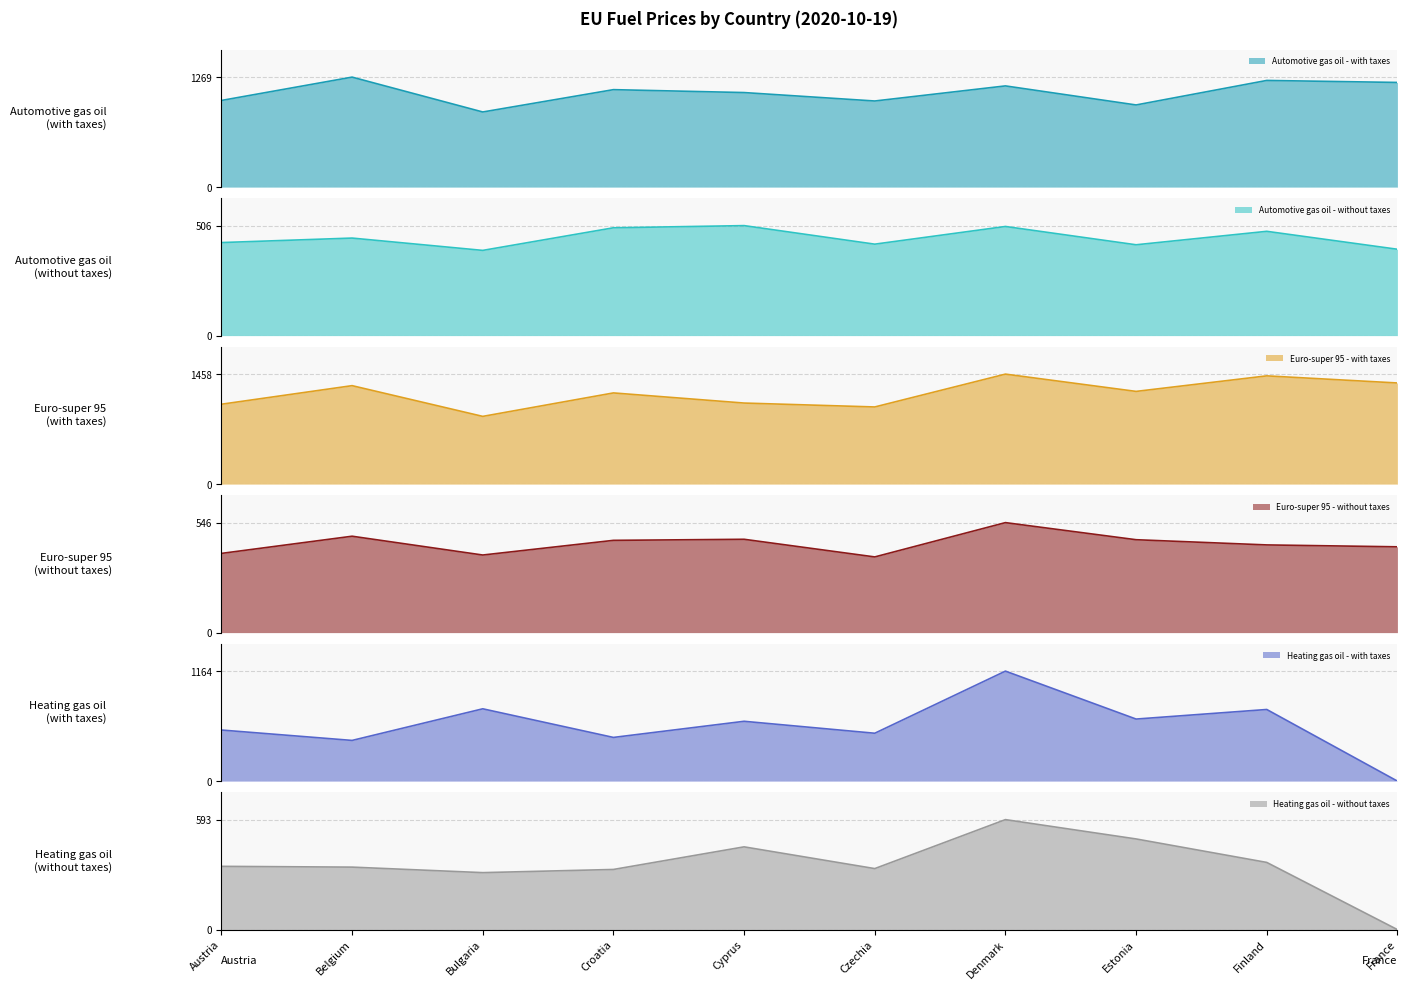

What is the sum of all Heating gas oil - with taxes values?

5919.7